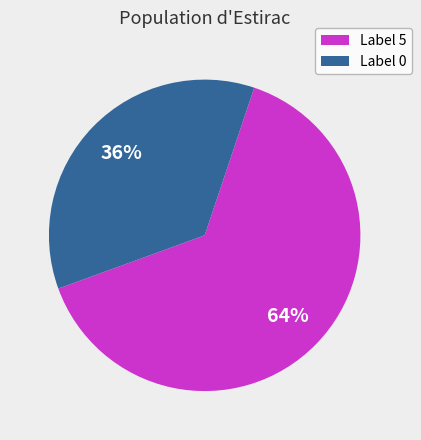

How many segments does this pie chart have?

2